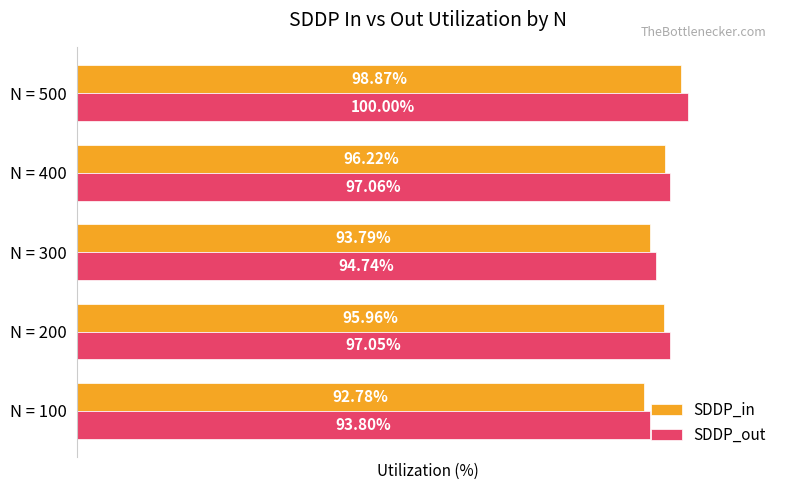

Rank the series by their average value, from lowest to highest.

SDDP_in, SDDP_out